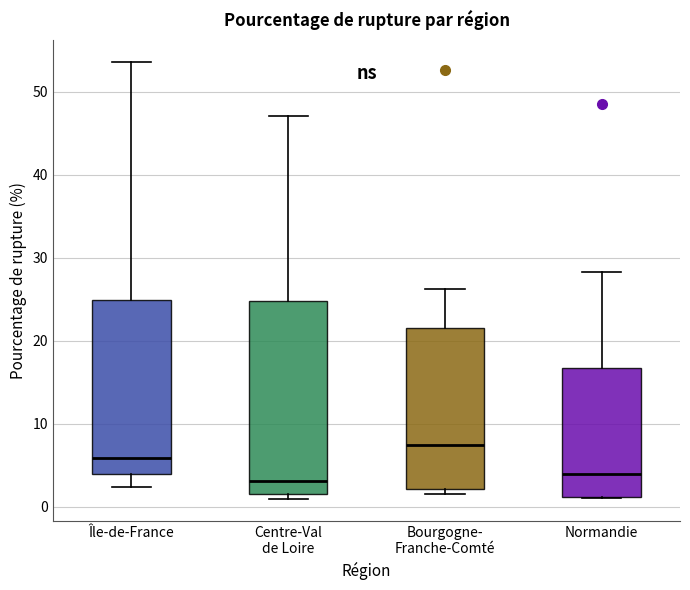

Where does the upper whisker of the box for Centre-Val de Loire end on the y-axis? The values are not printed on the chart, so give them approximately, as read against the axis.

47